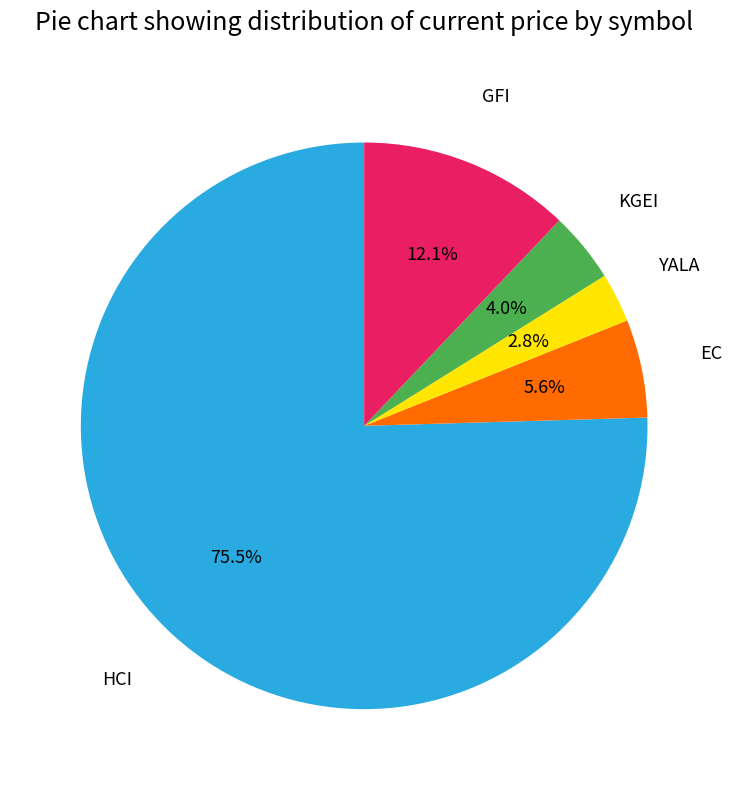

To the nearest percent, what is the difference between the largest and smallest slice percentages?

73%